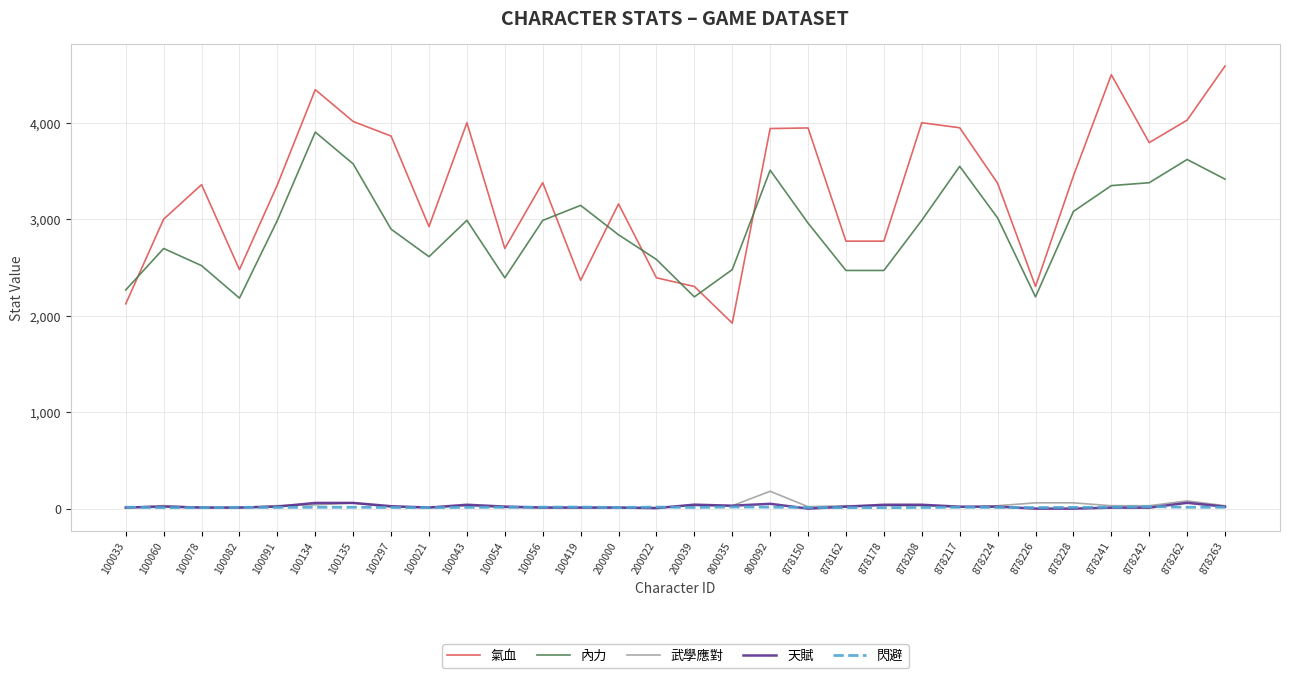

Is it true that 閃避 equals 15 at 100056?

True